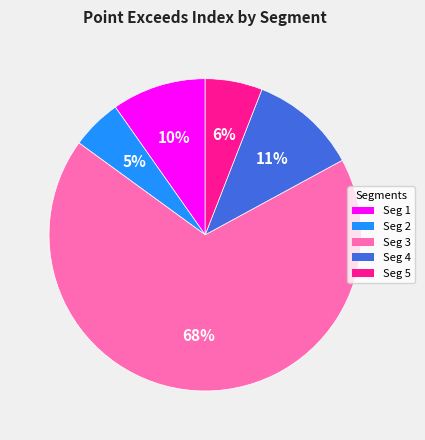

To the nearest percent, what portion does Seg 2 represent?

5%